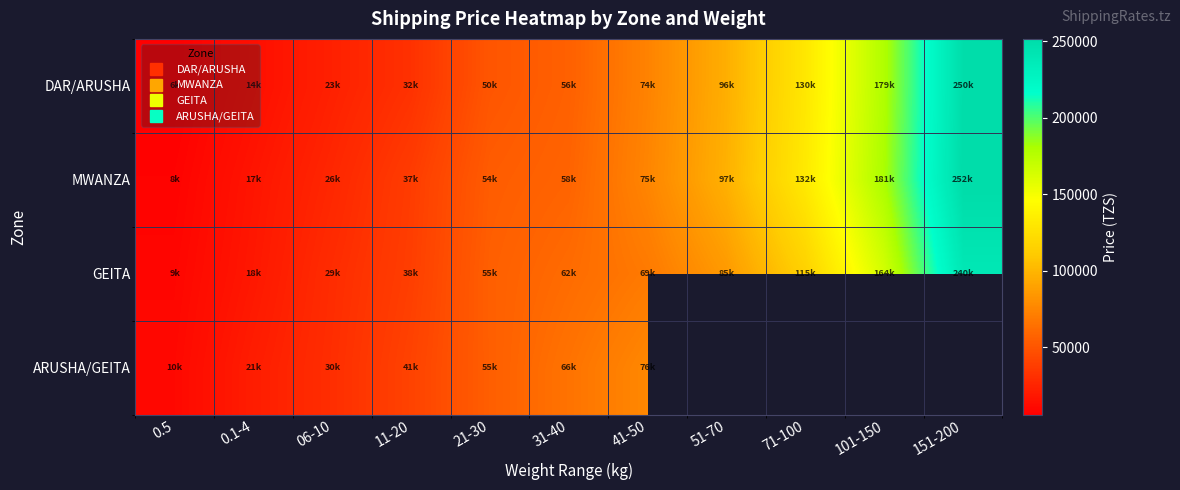

List the labels in order of MWANZA value, smallest first.

0.5, 0.1-4, 06-10, 11-20, 21-30, 31-40, 41-50, 51-70, 71-100, 101-150, 151-200